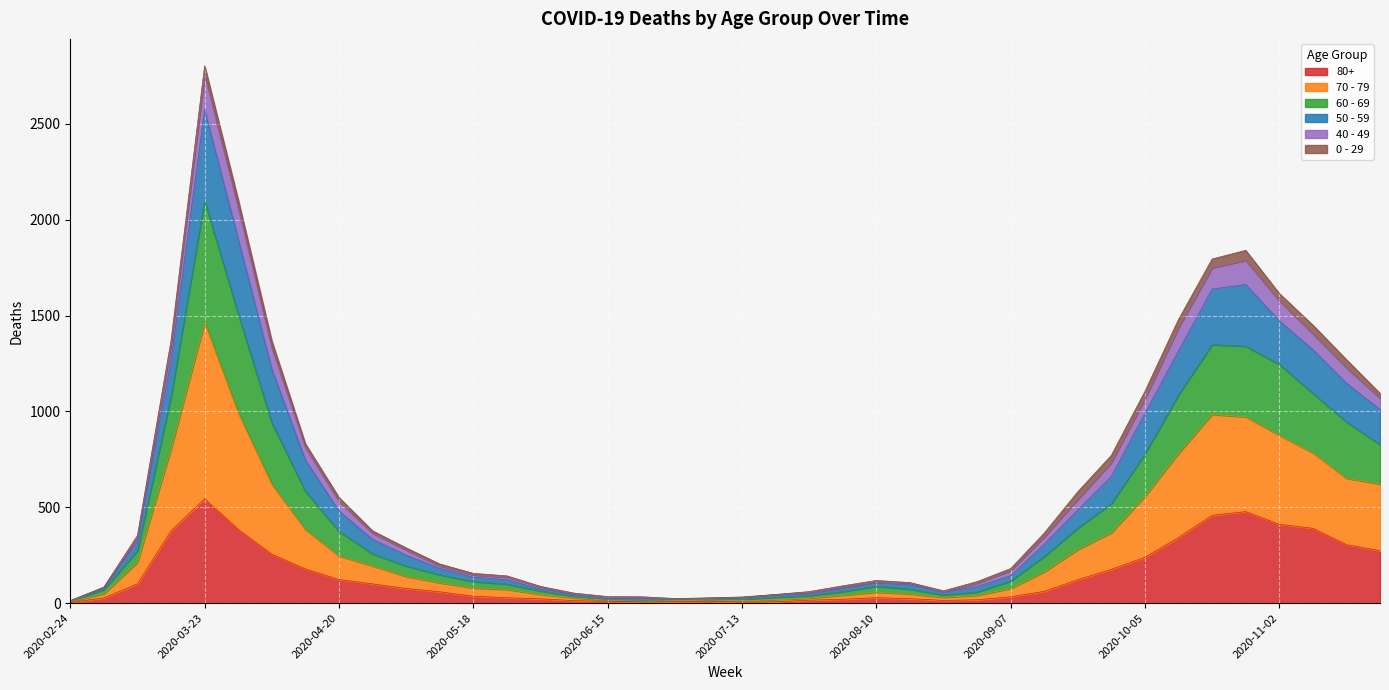

Does the chart display data point markers on the line(s)?

No